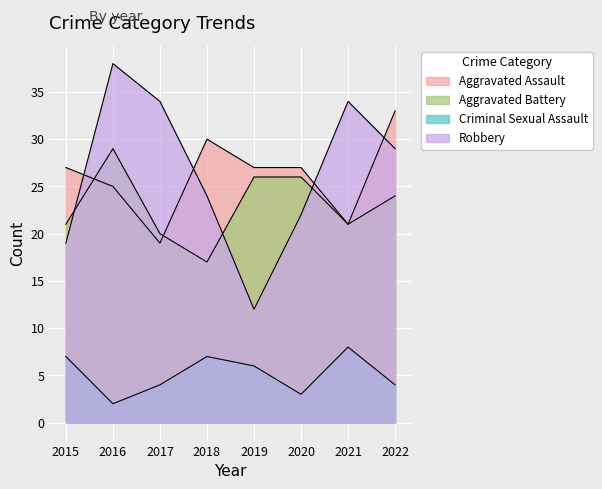

True or false: Aggravated Battery and Criminal Sexual Assault intersect in this chart.

False